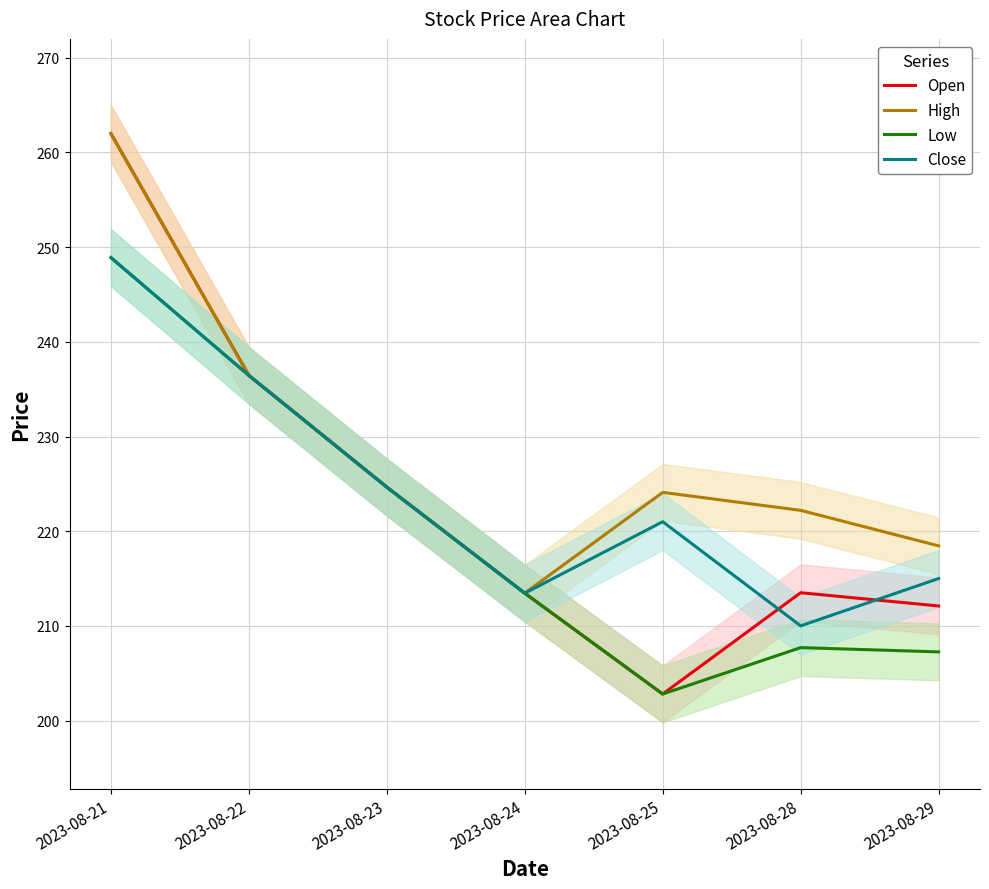

At 2023-08-22, list the series in order from largest to smallest.

Open, High, Low, Close